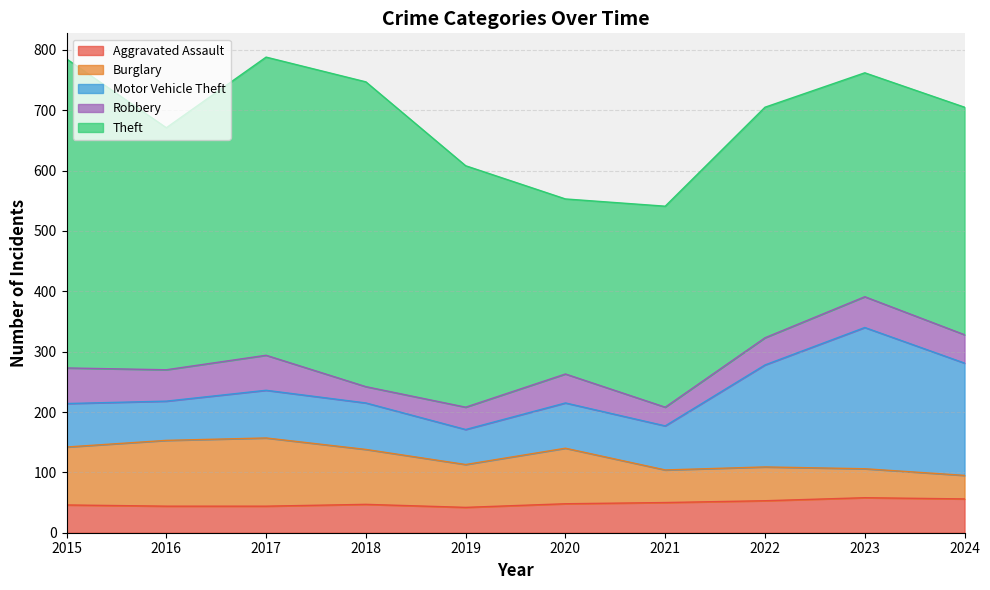

What is the maximum value shown in the chart?

512